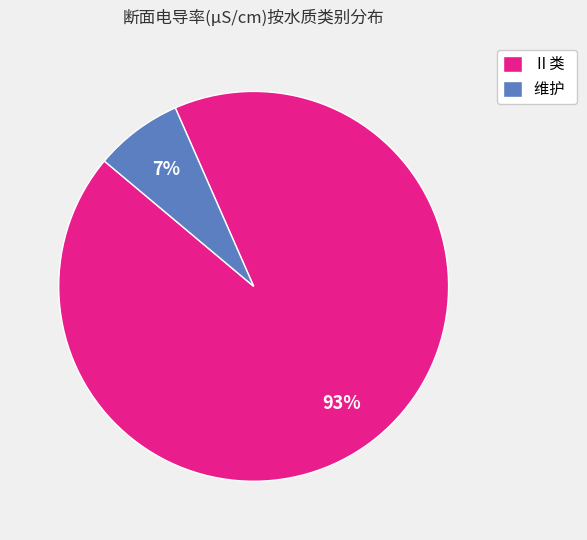

Combined, do 维护 and Ⅱ类 account for over 50%?

Yes